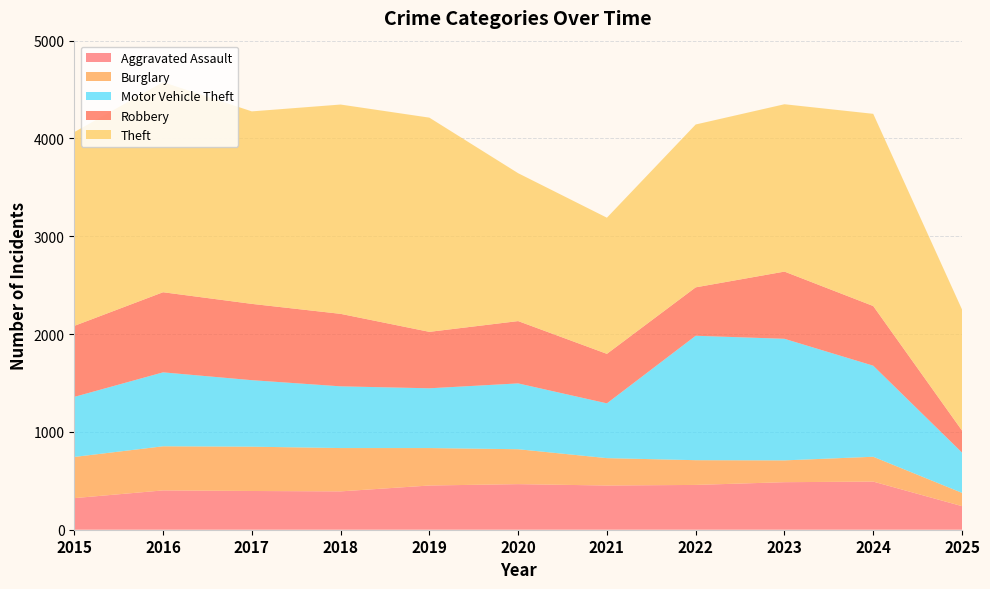

Reading right to left, extract all data points from this chart.

Aggravated Assault: 241	492	486	458	452	466	452	392	396	402	323
Burglary: 136	254	223	253	280	357	383	443	453	451	421
Motor Vehicle Theft: 412	931	1243	1272	560	673	611	631	680	756	614
Robbery: 225	610	687	495	506	637	577	741	780	819	726
Theft: 1238	1965	1711	1665	1392	1512	2190	2140	1968	2148	1981